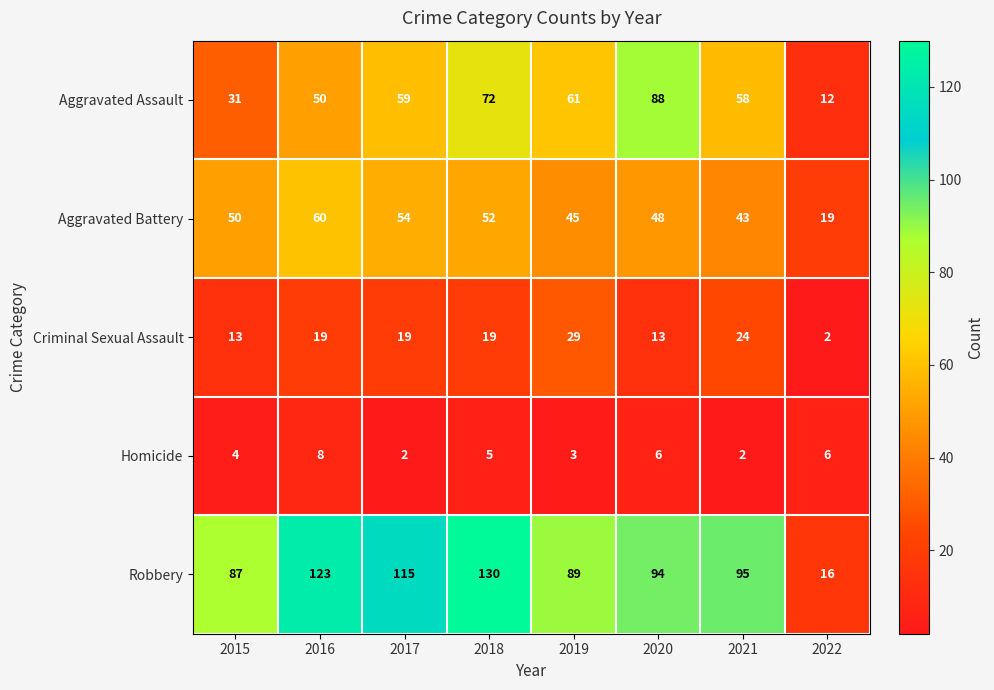

List the series in order of their peak value, highest first.

Robbery, Aggravated Assault, Aggravated Battery, Criminal Sexual Assault, Homicide